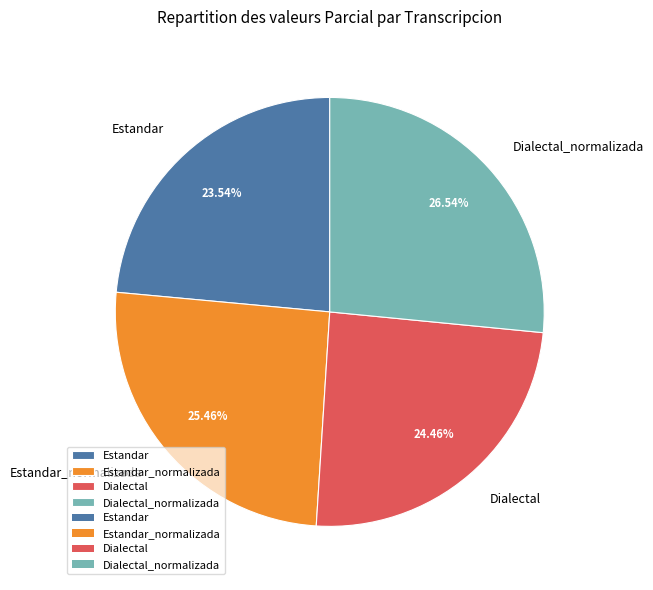

What percentage is the Estandar_normalizada slice, to the nearest percent?

25%